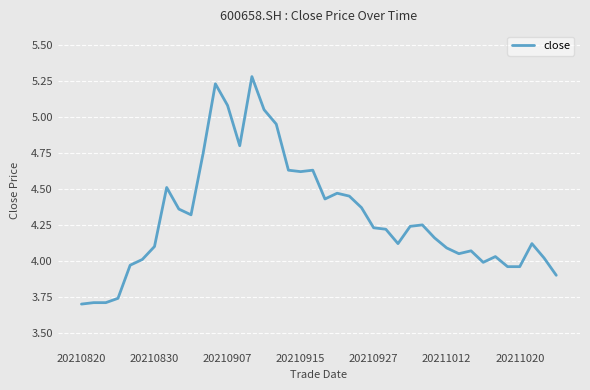

What is the maximum value shown in the chart?

5.3